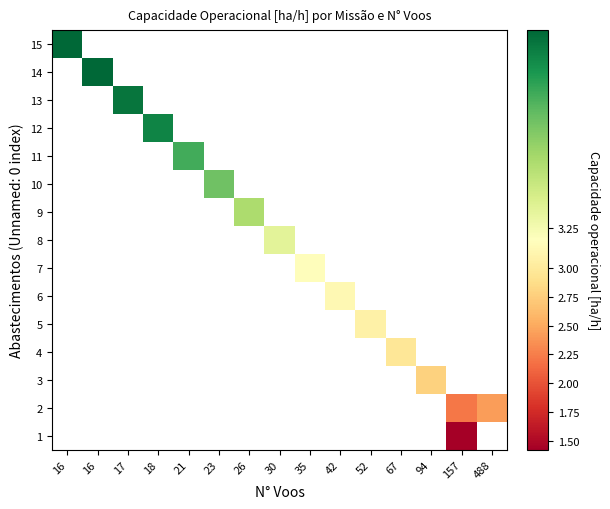

Rank the series by their maximum value, from highest to lowest.

1, 2, 3, 4, 5, 6, 7, 8, 9, 10, 11, 12, 13, 14, 15